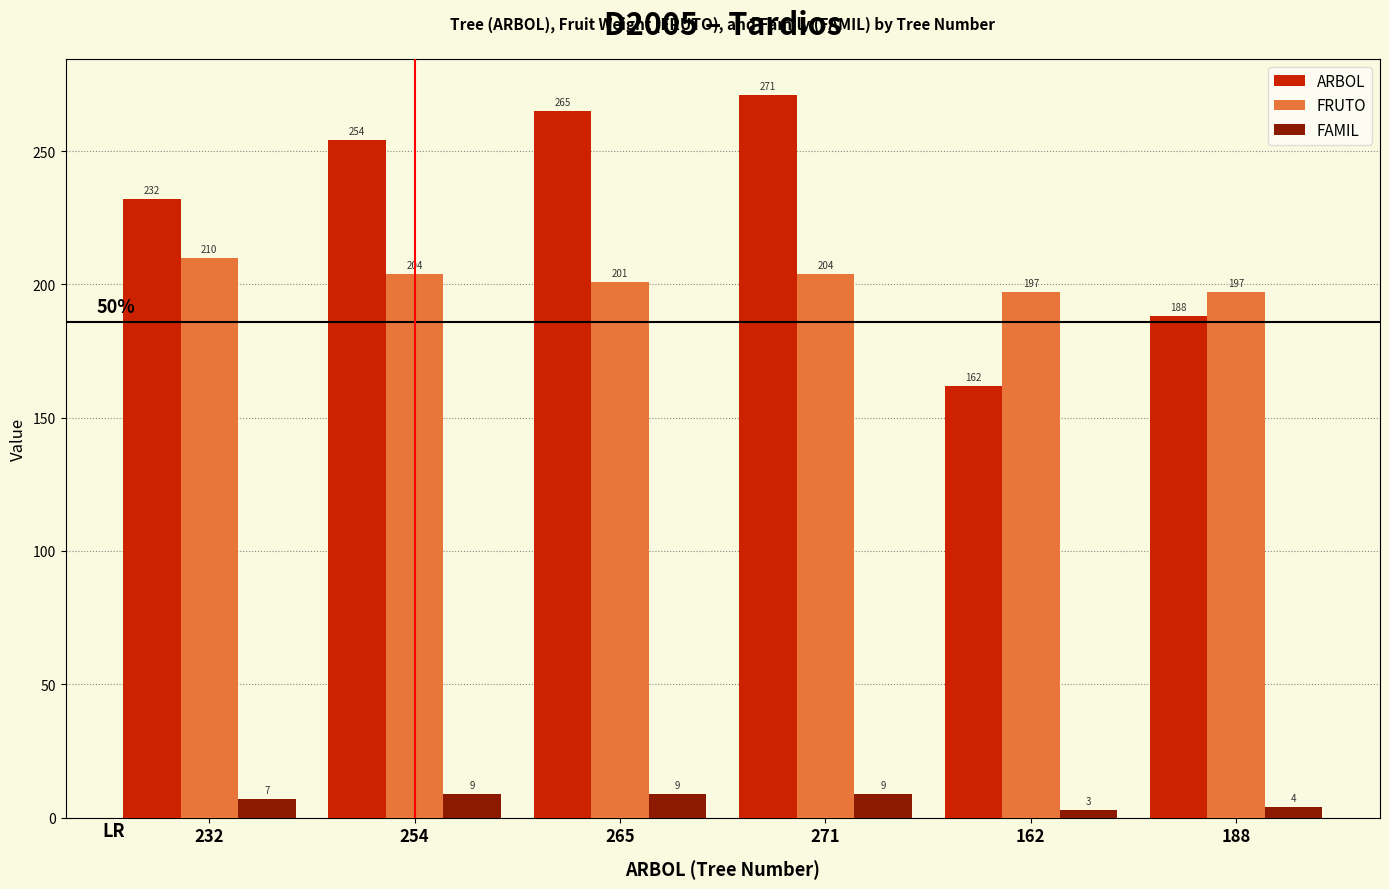

What is the total value across all series at 188?

389